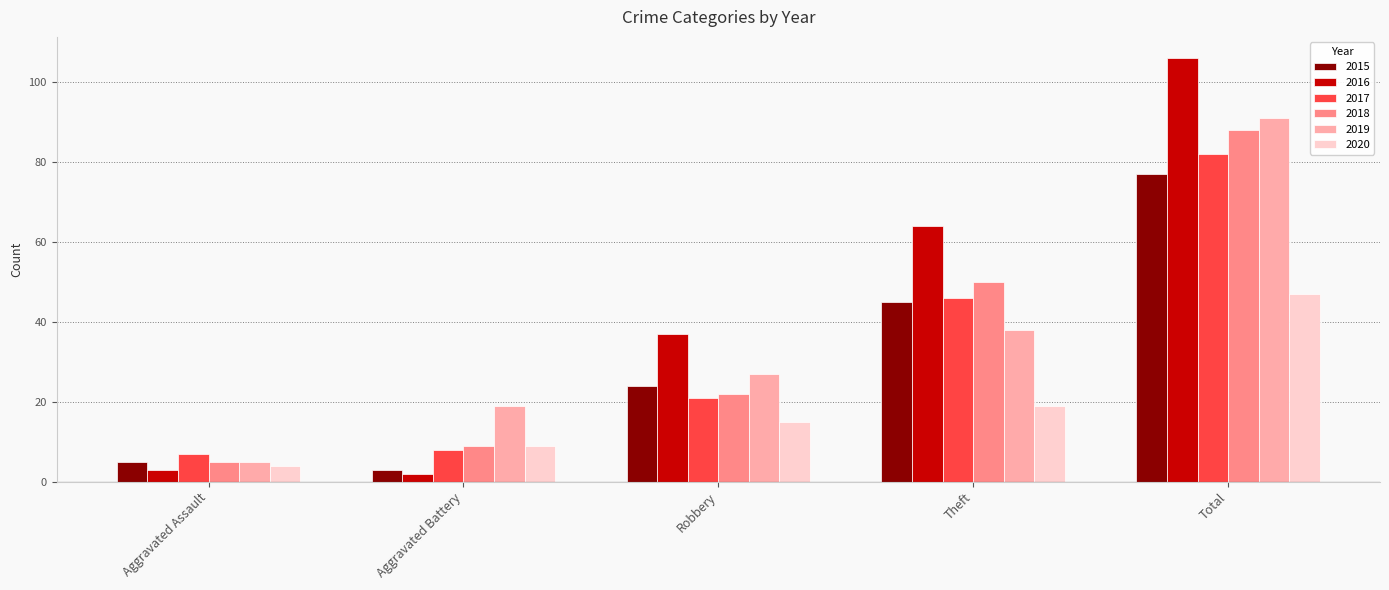

What is the label of the 5th bar from the right?

Aggravated Assault